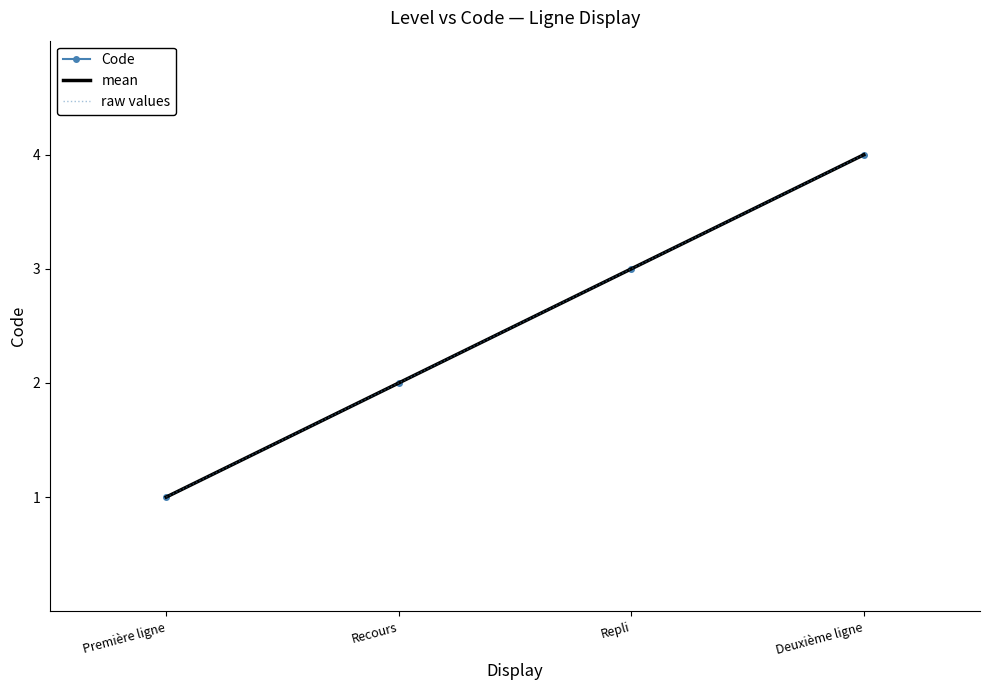

Reading right to left, what are all the values shown in this chart?

4	3	2	1